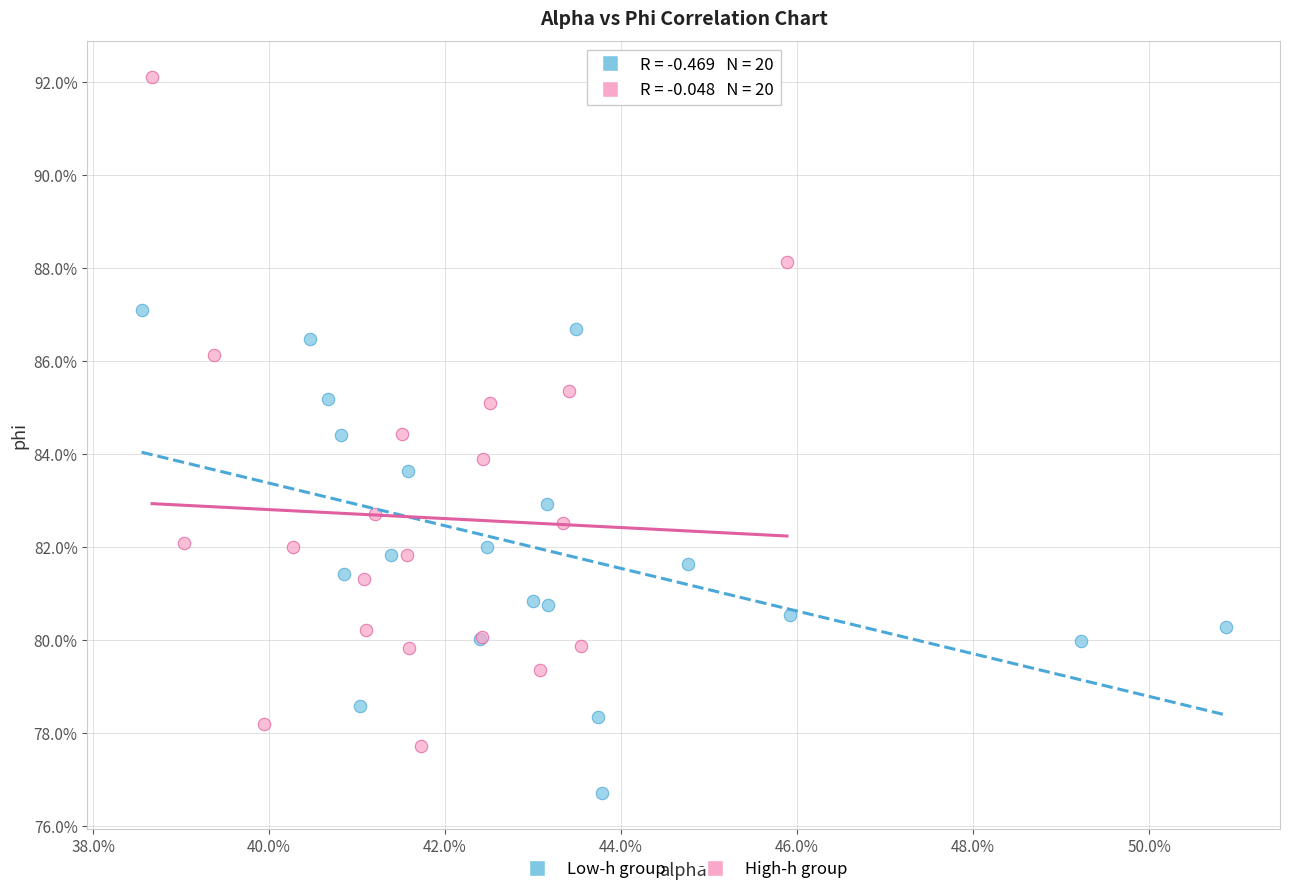

Which series contains the highest Y value?

High-h group